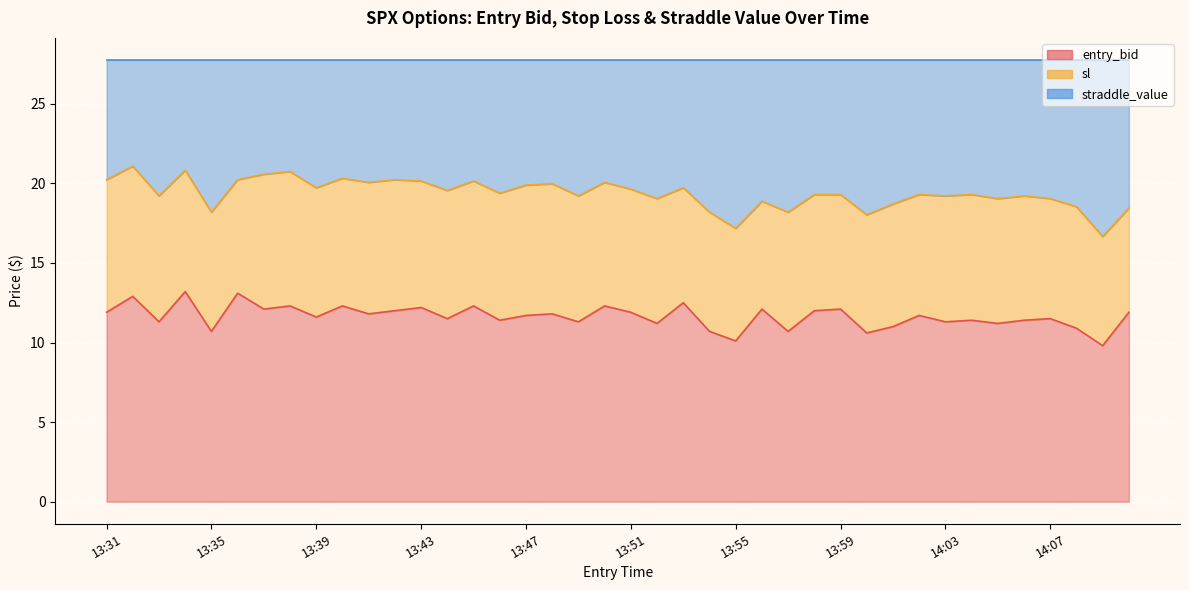

What is the approximate value of entry_bid at 14:01?

11.0